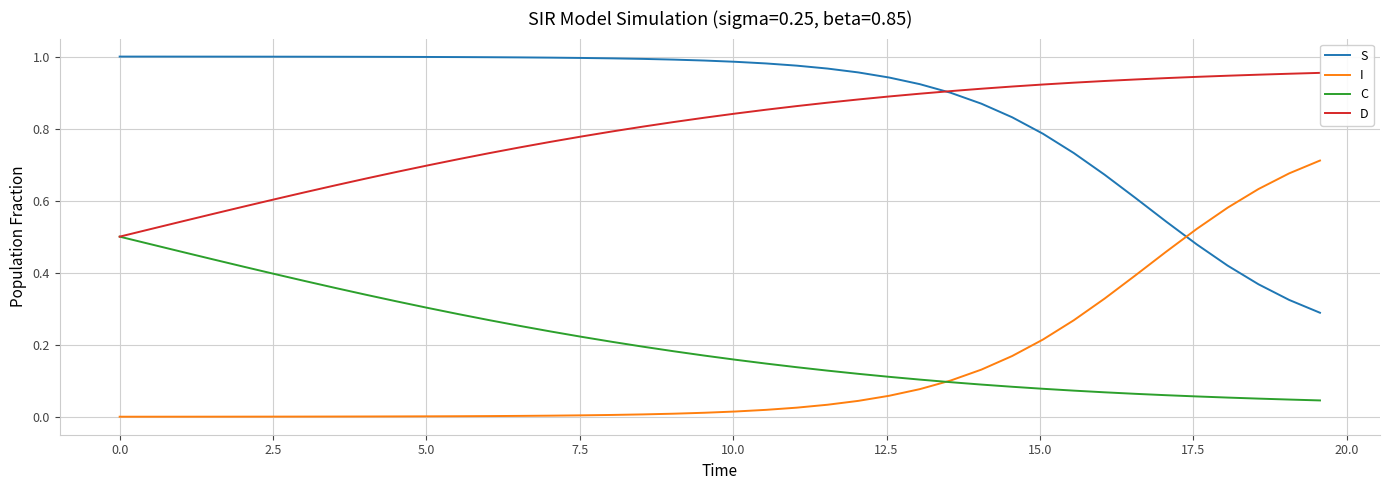

How many lines are shown in the chart?

4